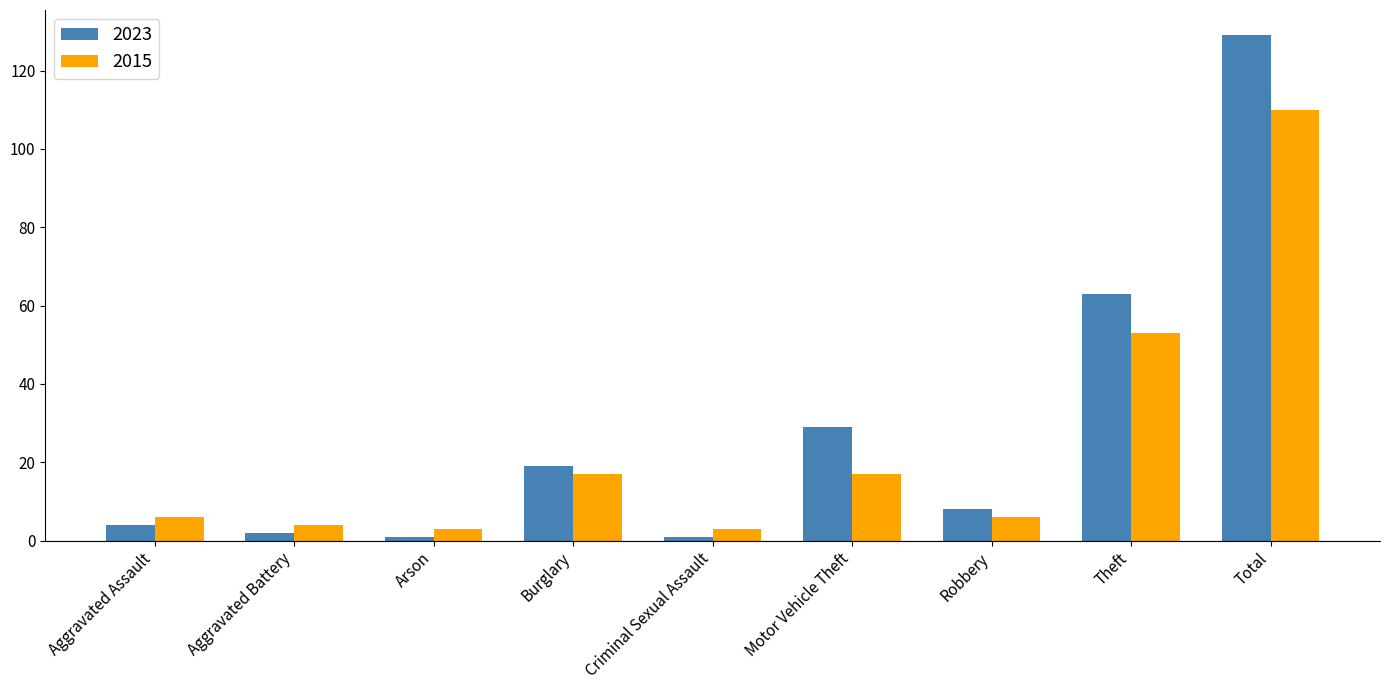

How many bars are there in each group?

2